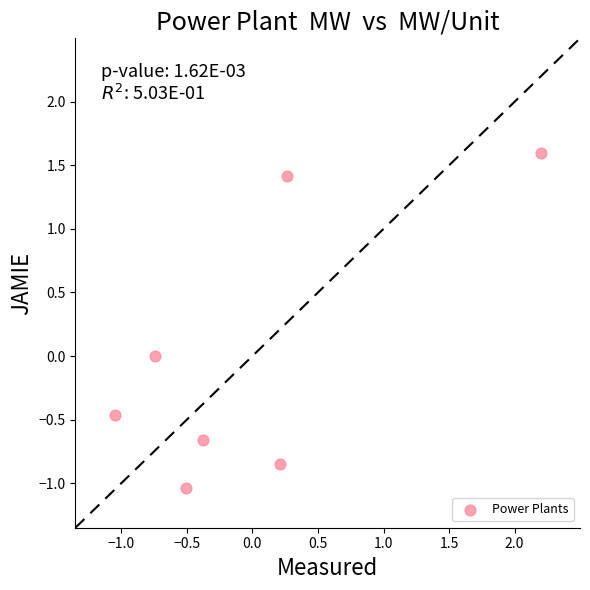

What is the range of Y values (max minus min)?

2.6